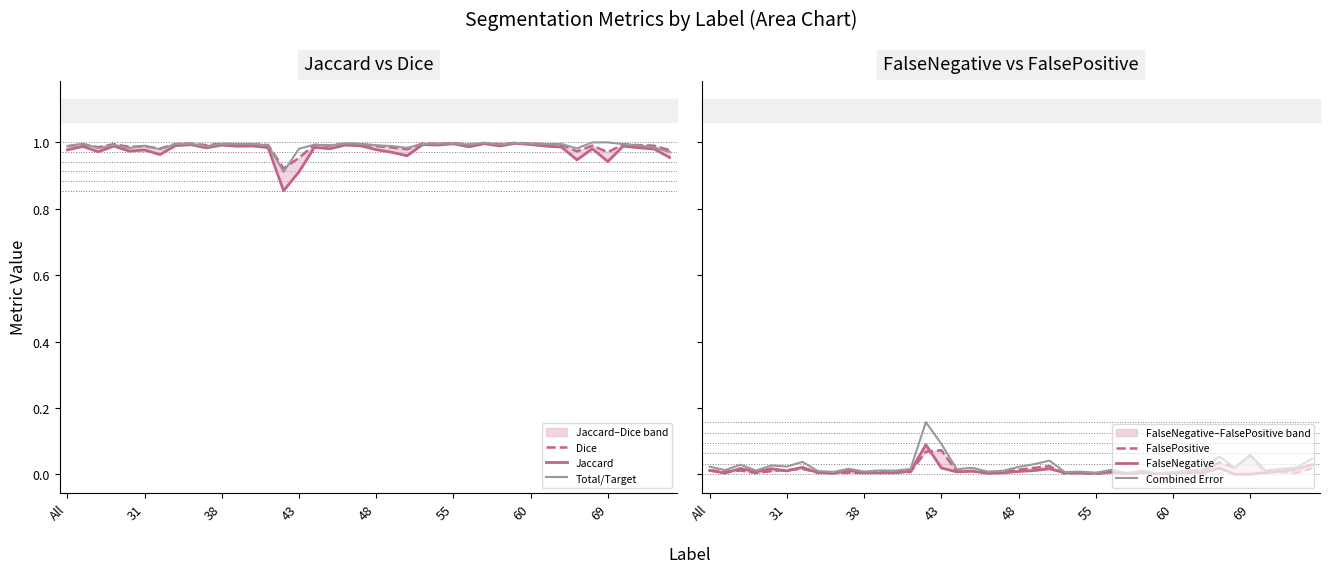

How many values in the FalseNegative series exceed 0?

38